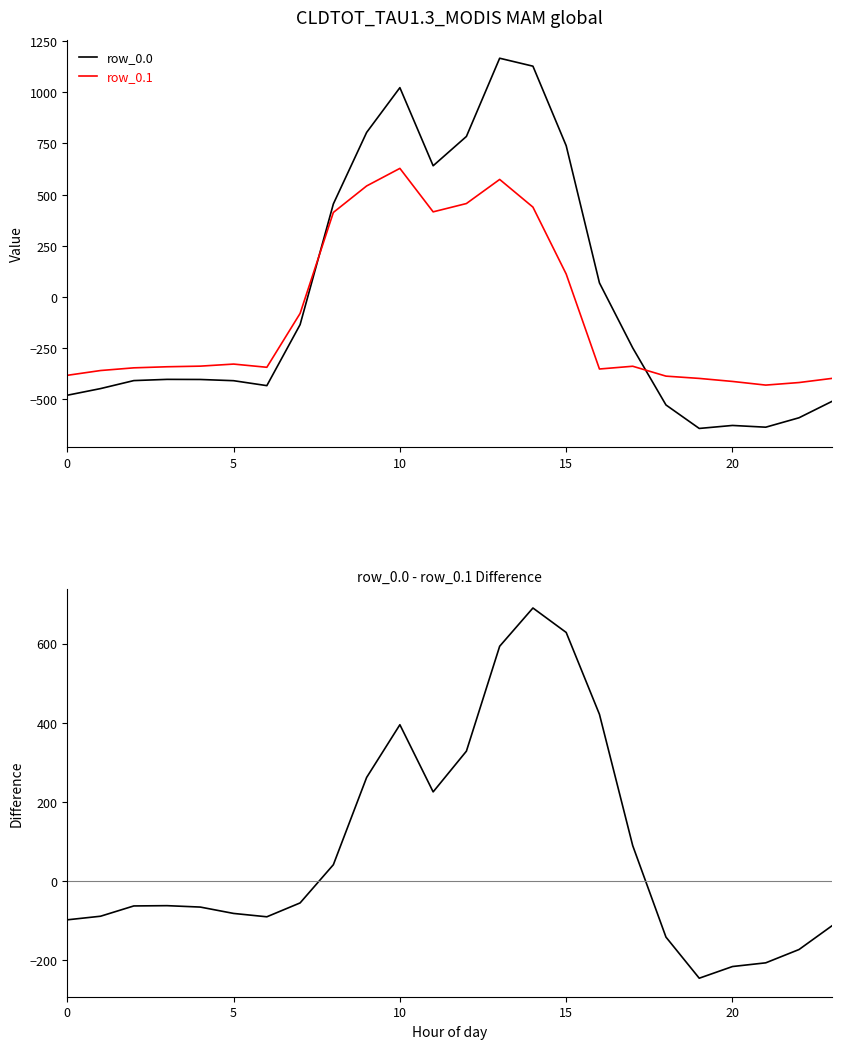

Does the chart have visible grid lines?

No